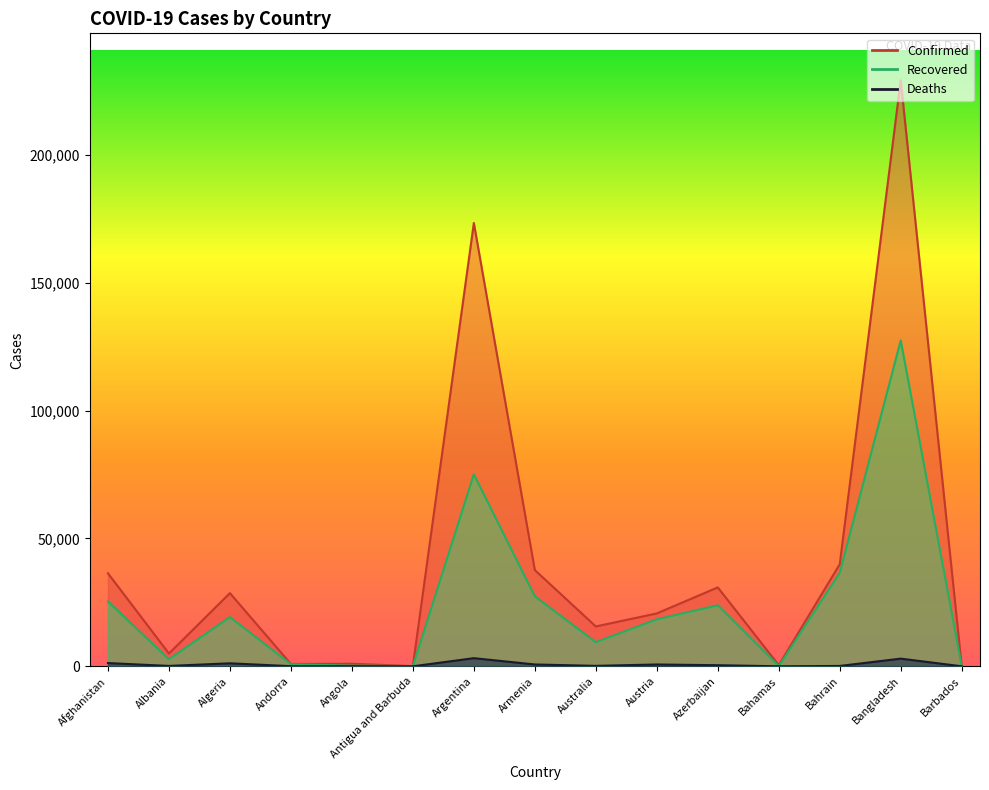

Rank the series at Algeria from lowest to highest value.

Deaths, Recovered, Confirmed